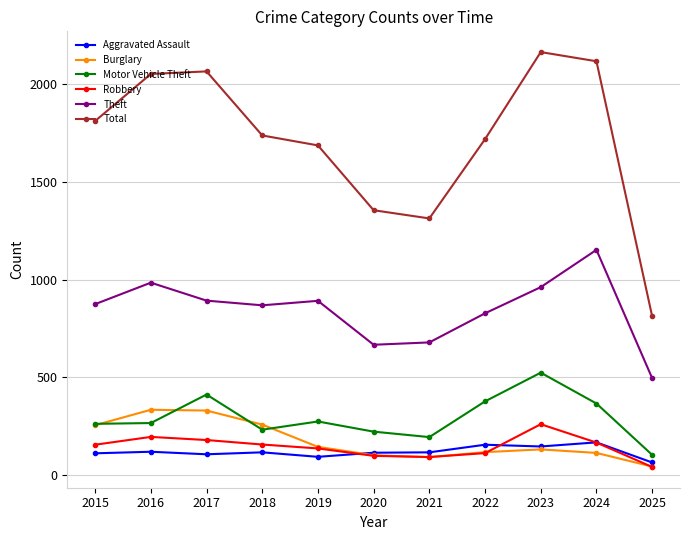

How many values in the Burglary series are below 130?

5